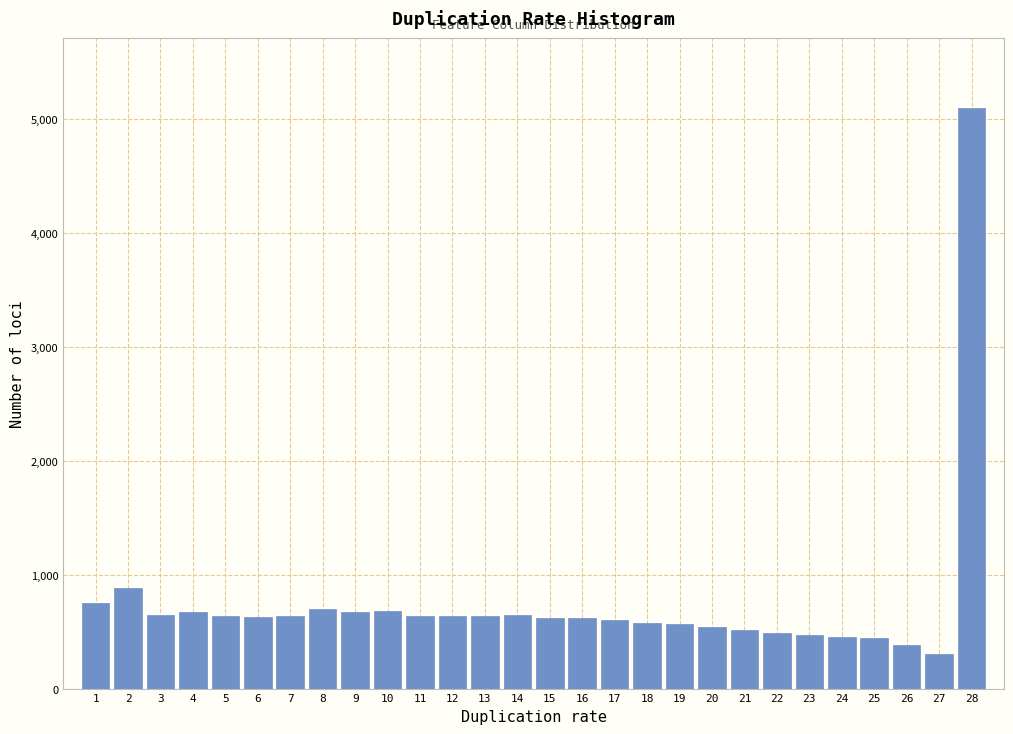

The value at 16 is 620. True or false?

True